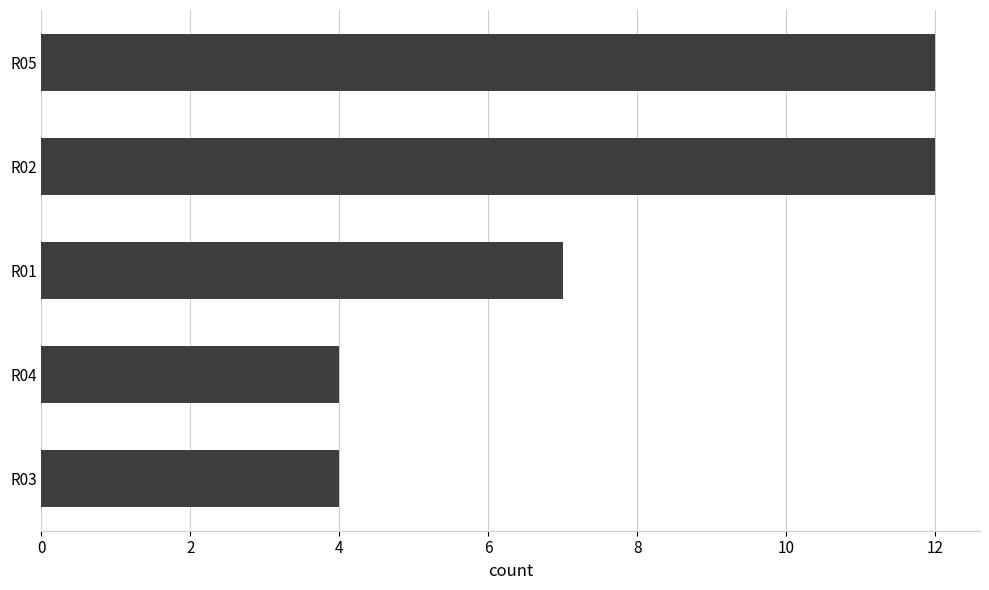

What is the minimum value shown in the chart?

4